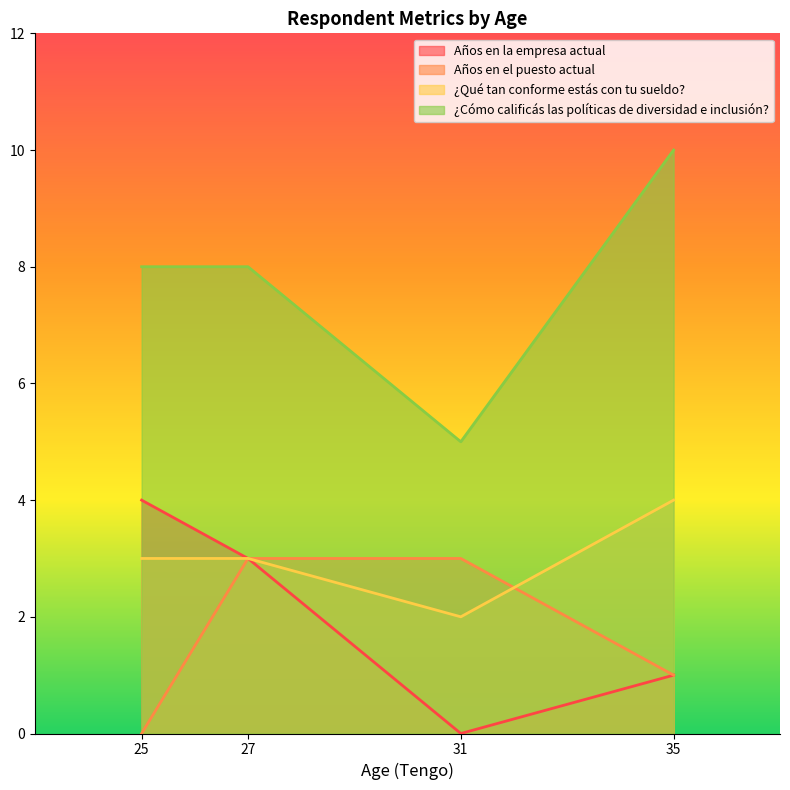

True or false: ¿Qué tan conforme estás con tu sueldo? and Años en el puesto actual intersect in this chart.

True